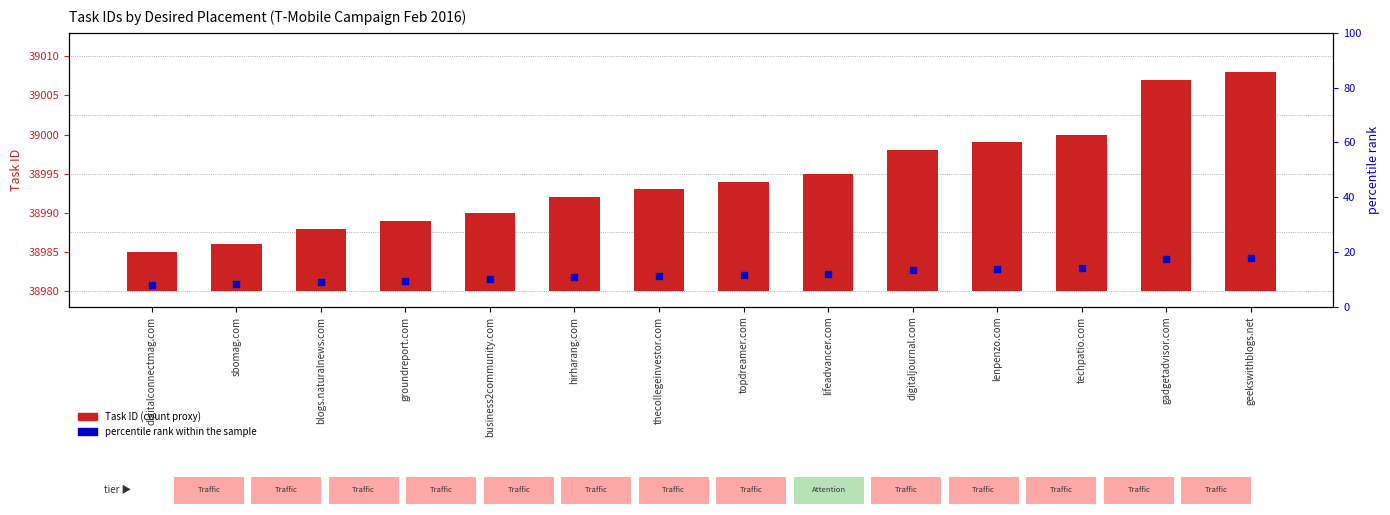

Which series has the largest Y range (max minus min)?

Task ID